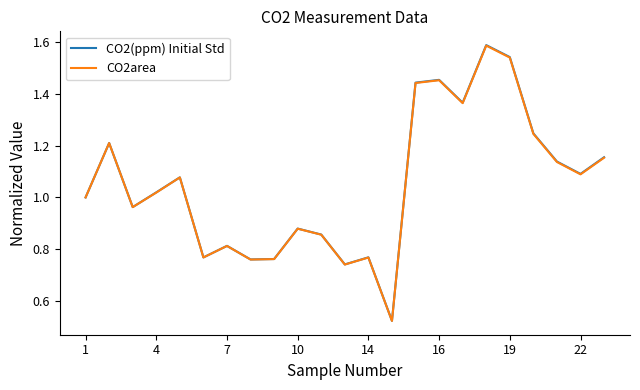

Which series has the largest range (max minus min)?

CO2(ppm) Initial Std